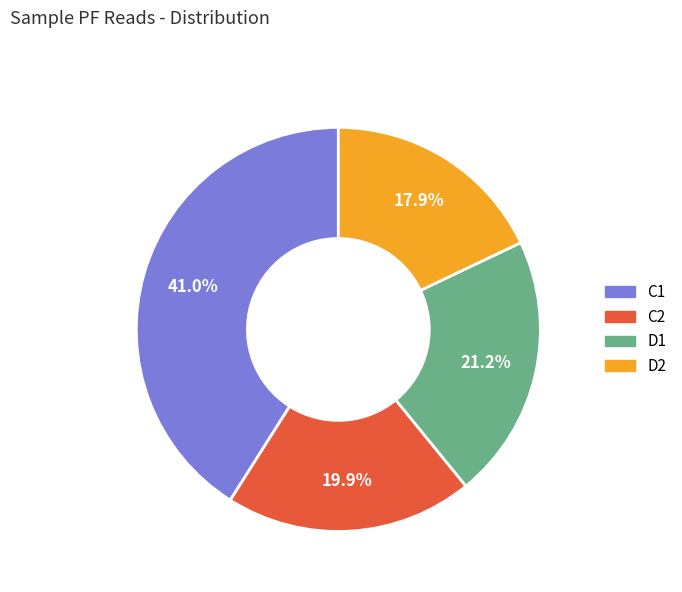

Rank the categories by value from lowest to highest.

D2, C2, D1, C1